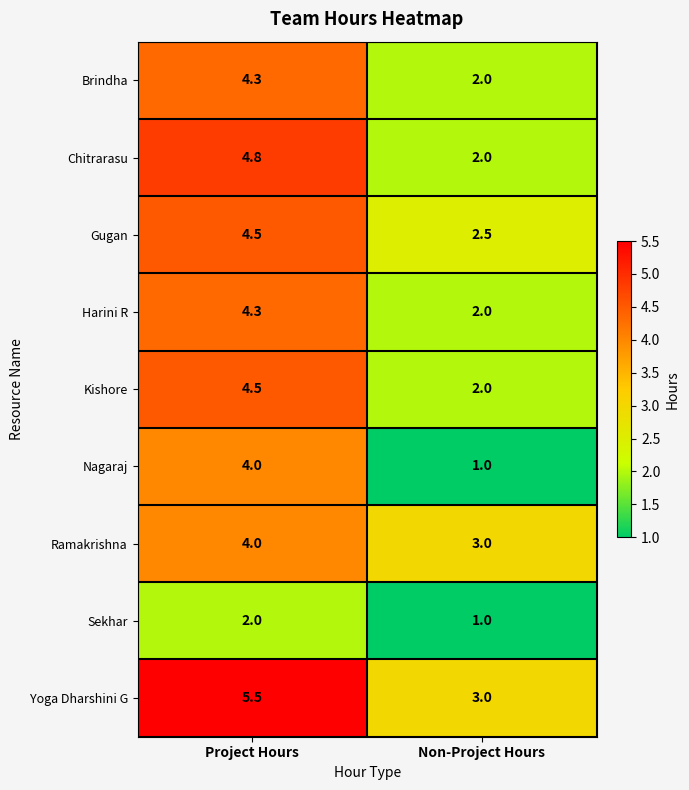

What is the spread (max minus min) of values at Non-Project Hours?

2.0